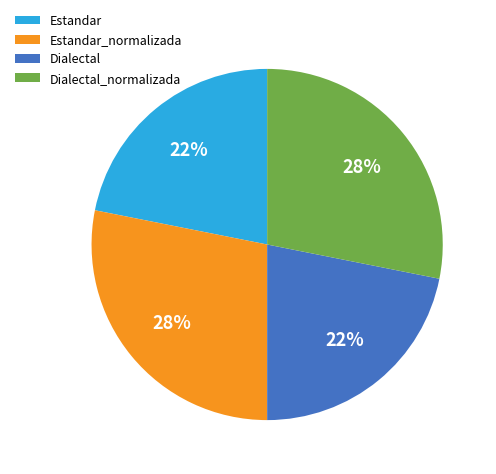

To the nearest percent, what is the difference between the largest and smallest slice percentages?

6%